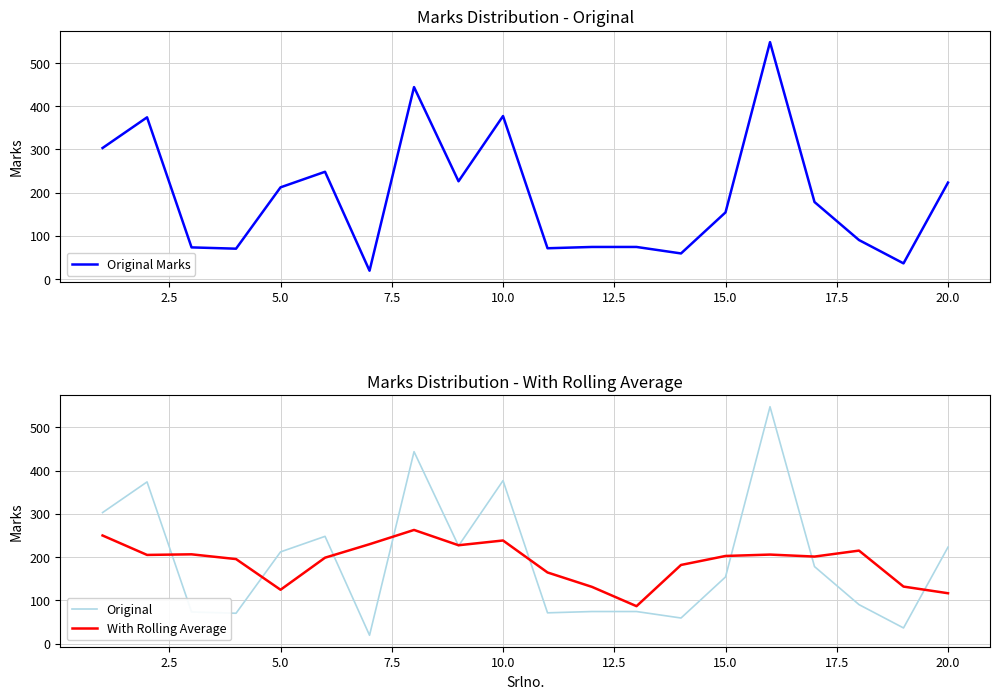

What is the highest value of the Original series?

548.0